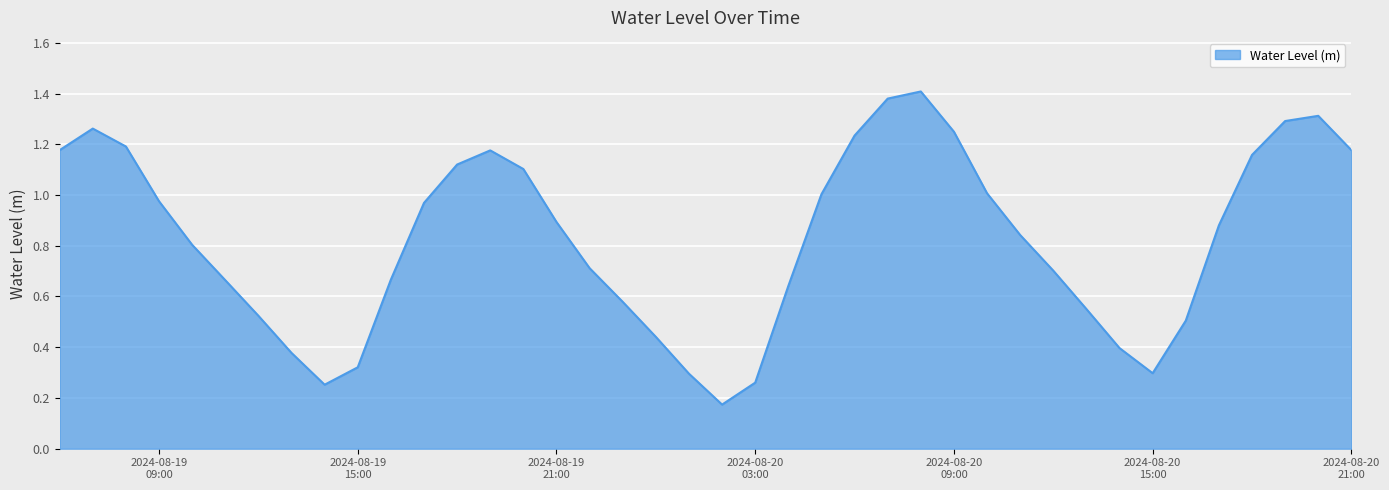

How many lines are shown in the chart?

1